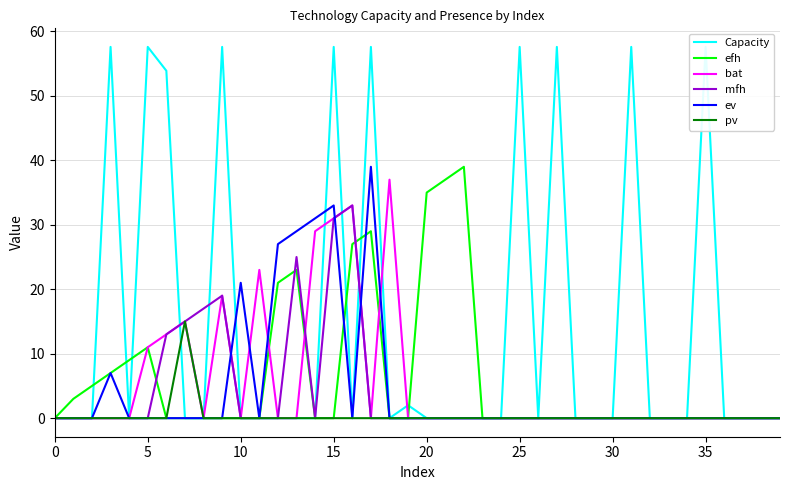

How many lines are shown in the chart?

6